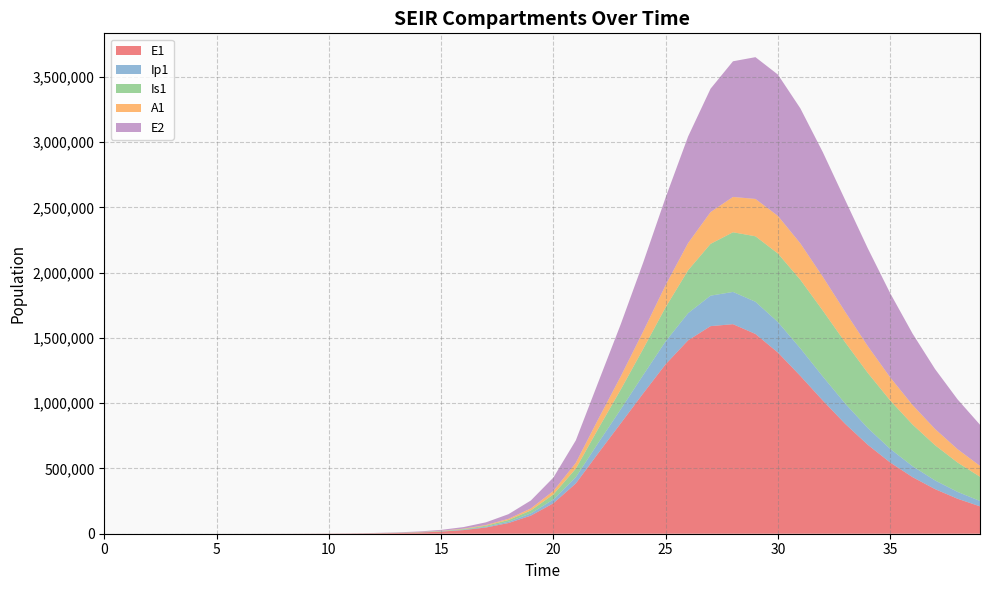

Reading left to right, list all the values displayed in this chart.

E1: 0.0	6.4	13.2	23.4	40.6	70.1	120.8	208.4	359.3	619.5	1068.2	1841.6	3174.6	5471.0	9424.7	16223.7	27892.4	47849.9	81783.6	138900.5	233393.7	385209.6	617416.3	845901.6	1075469.8	1298822.8	1481901.6	1590666.9	1605757.8	1530712.4	1388330.0	1209139.2	1020510.7	841350.4	681890.9	545897.9	433192.5	341591.7	268140.6	209796.6
Ip1: 0.0	0.5	1.4	2.7	4.9	8.5	14.7	25.4	43.8	75.6	130.3	224.7	387.4	667.8	1150.7	1981.7	3409.7	5857.3	10034.7	17111.3	28948.5	48328.1	78935.5	107570.3	140392.2	175356.6	208132.1	233511.6	247016.8	246651.6	233564.2	211246.6	183984.8	155541.1	128535.1	104424.5	83777.6	66598.2	52588.6	41324.6
Is1: 5.0	4.1	4.1	5.1	7.5	11.9	19.8	33.6	57.5	98.8	170.1	293.1	505.2	870.7	1500.7	2585.8	4453.1	7661.7	13161.3	22546.3	38443.9	65037.9	108606.4	151089.9	200713.5	261192.4	328700.9	396786.8	457187.8	501828.2	525143.5	525507.1	505137.2	468824.2	422306.9	370974.8	319144.7	269845.2	224918.5	185264.7
A1: 0.0	0.3	1.0	2.1	4.1	7.4	13.1	22.8	39.5	68.3	117.8	203.2	350.5	604.2	1041.3	1793.8	3087.9	5308.8	9107.3	15566.2	26439.5	44439.2	73414.8	101125.0	133211.4	170053.6	208368.7	243562.8	270736.6	286171.5	288438.9	278539.2	259173.2	233705.0	205317.1	176547.5	149160.0	124214.7	102221.5	83304.4
E2: 0.0	2.8	5.7	10.1	17.6	30.3	52.2	90.1	155.3	267.9	461.9	796.3	1372.9	2366.4	4077.9	7023.7	12087.2	20770.6	35603.1	60766.9	102966.0	172357.7	282784.9	399224.6	527972.4	671180.8	816318.2	945287.6	1039550.3	1086361.3	1082699.6	1034882.5	954896.4	856066.3	749999.6	645263.7	547331.9	459149.2	381854.2	315422.5